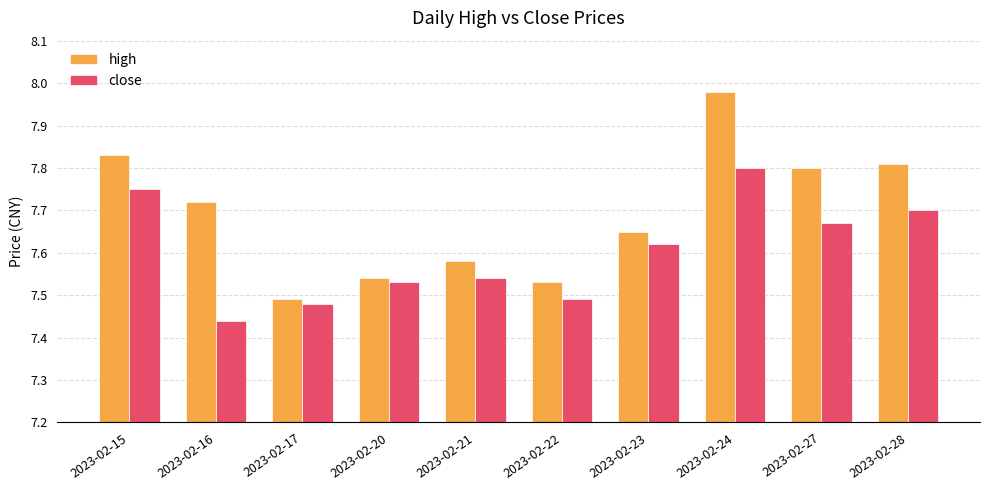

Between 2023-02-21 and 2023-02-23, which series saw the biggest shift?

close